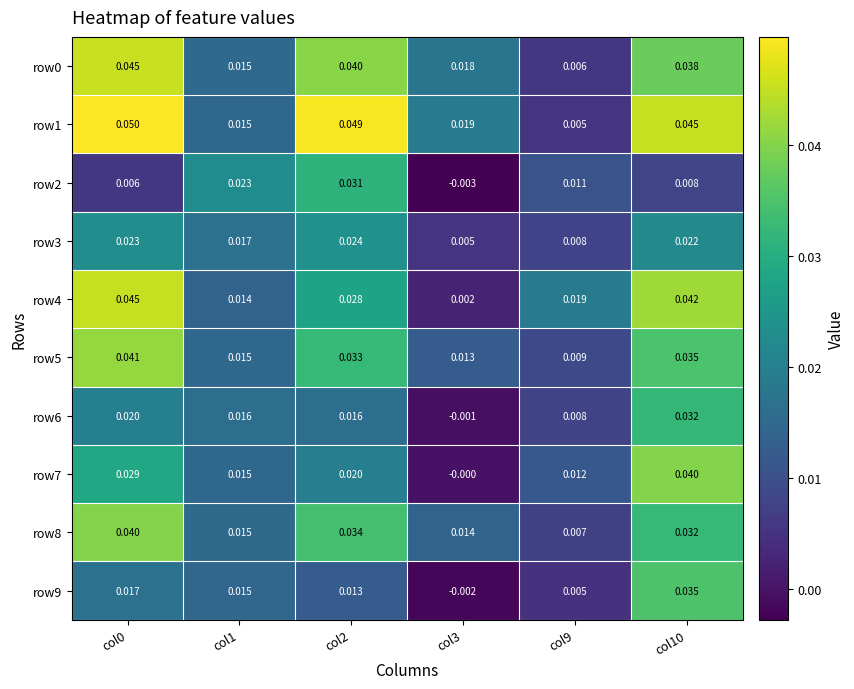

Is the value of row8 at col0 greater than the value of row4 at col1?

Yes